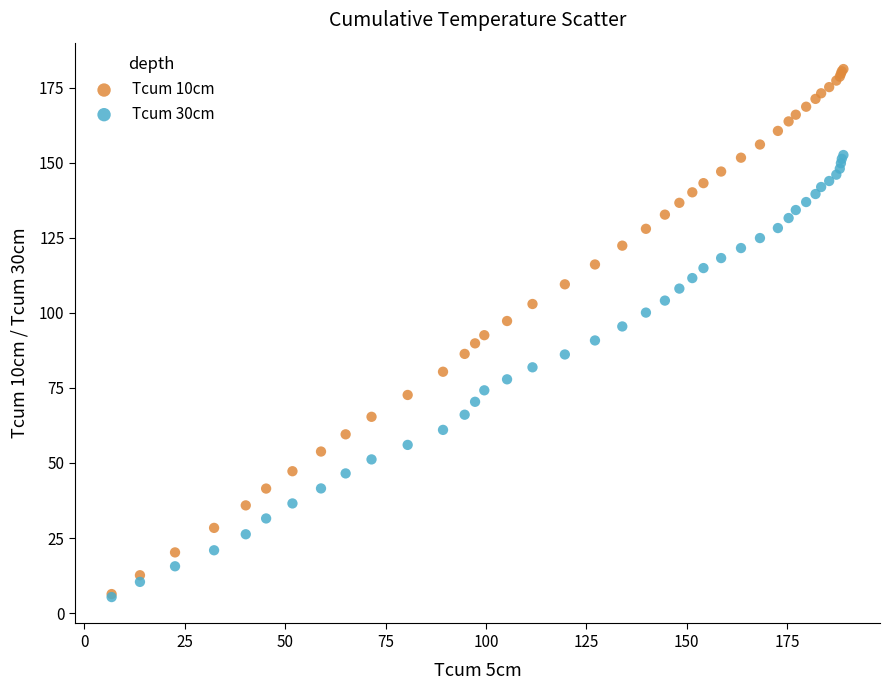

What are all the series names shown in the legend?

Tcum 10cm, Tcum 30cm